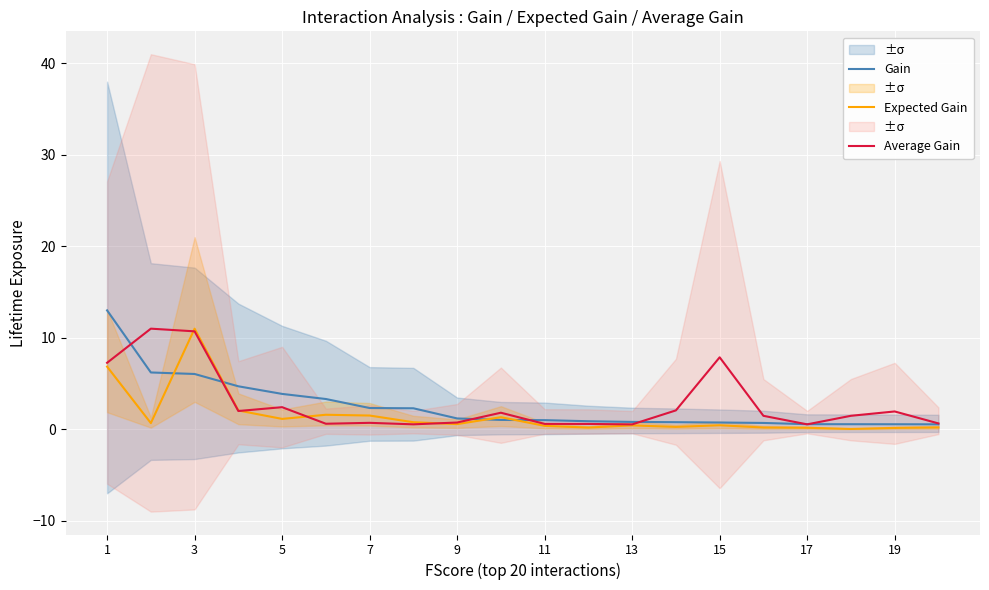

Reading left to right, what are all the values shown in this chart?

Gain: 13.0	6.2	6.0	4.7	3.9	3.3	2.3	2.3	1.2	1.0	1.0	0.9	0.8	0.8	0.7	0.7	0.6	0.6	0.6	0.5
Expected Gain: 6.8	0.7	11.0	2.1	1.1	1.6	1.5	0.8	0.6	1.3	0.4	0.2	0.4	0.3	0.4	0.2	0.2	0.0	0.1	0.2
Average Gain: 7.3	11.0	10.7	2.0	2.4	0.6	0.7	0.5	0.7	1.8	0.6	0.6	0.5	2.1	7.9	1.5	0.5	1.5	1.9	0.6